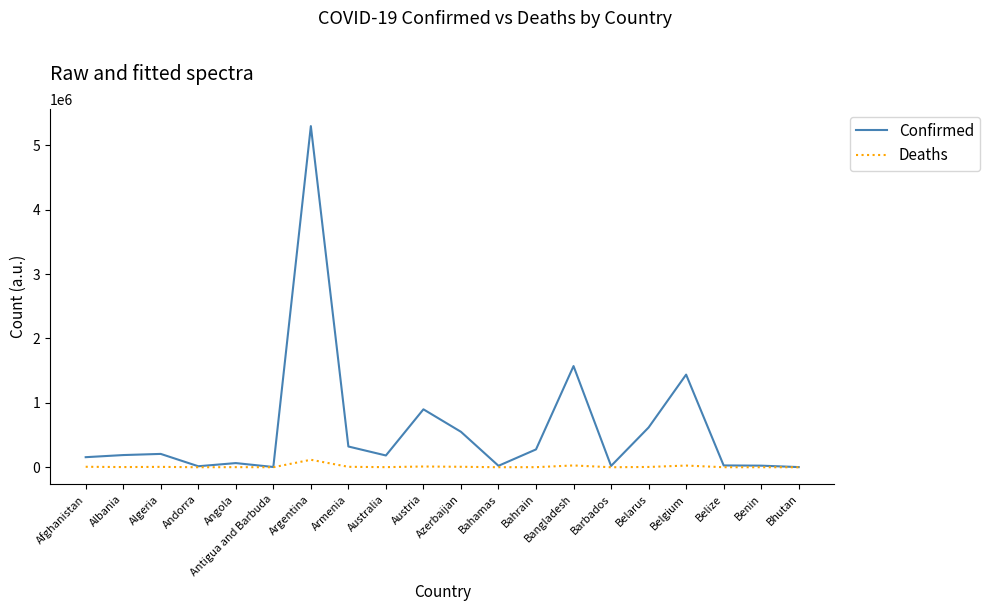

Which series has the largest range (max minus min)?

Confirmed